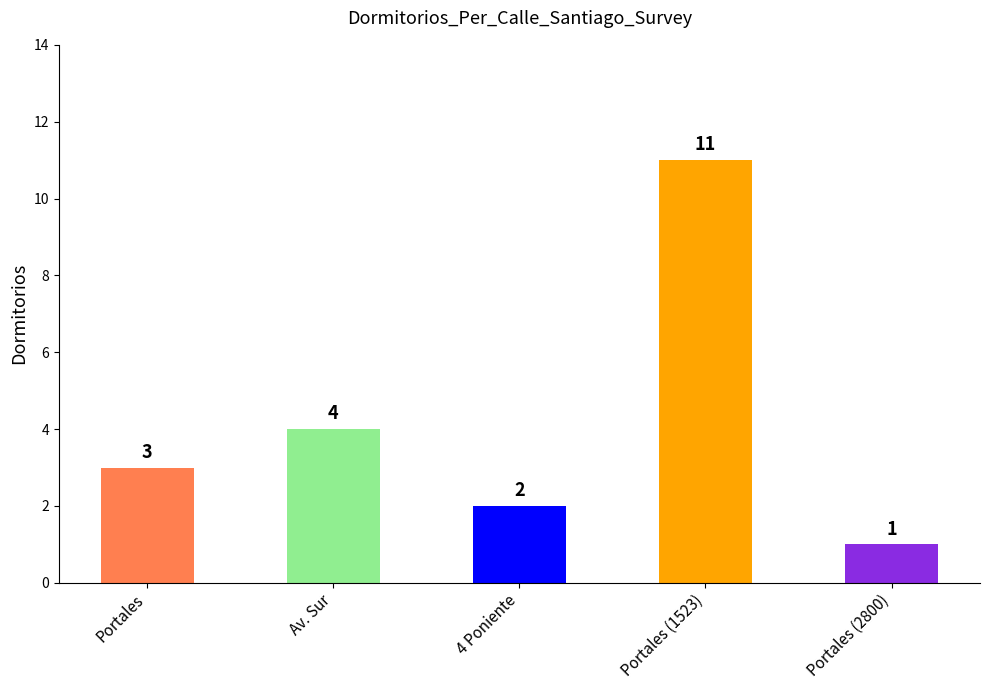

What is the change in value from Portales to 4 Poniente?

-1